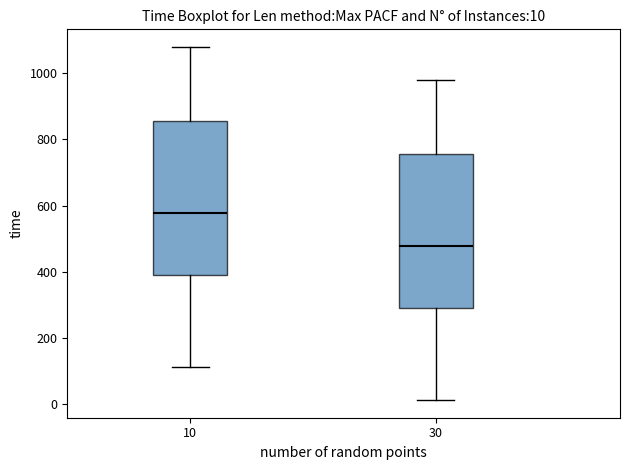

Which box has the lowest median line?

30